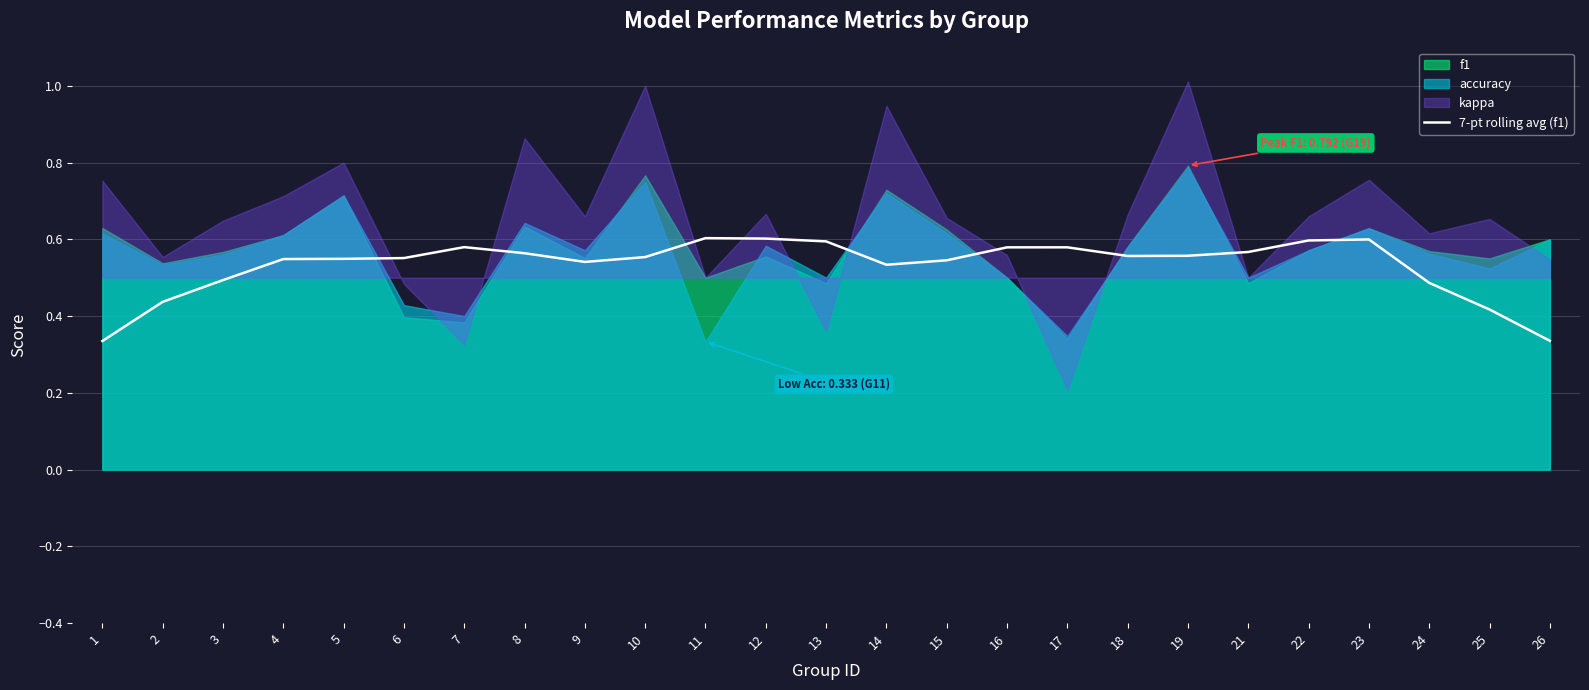

True or false: there are more than 1 points higher than both neighbors.

True